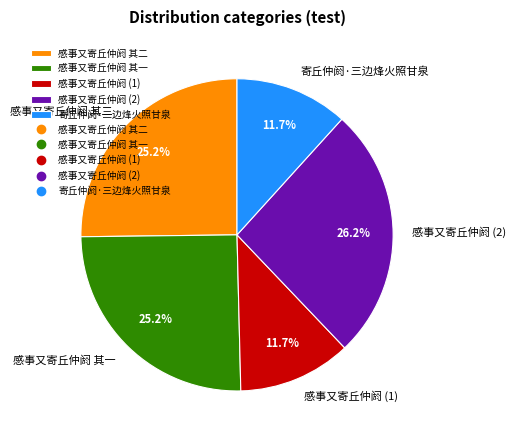

Which has a higher value, 感事又寄丘仲阏 其二 or 感事又寄丘仲阏 (2)?

感事又寄丘仲阏 (2)